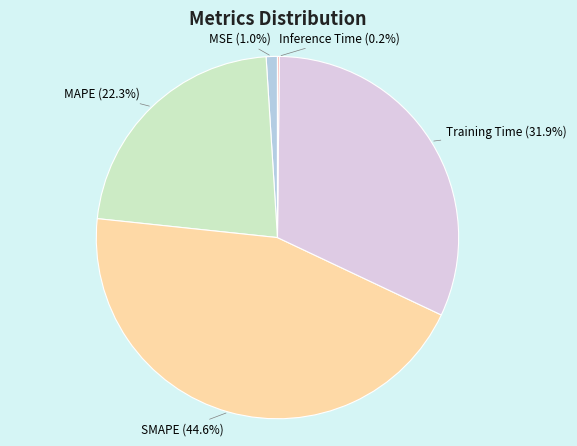

To the nearest percent, what is the difference between the largest and smallest slice percentages?

44%